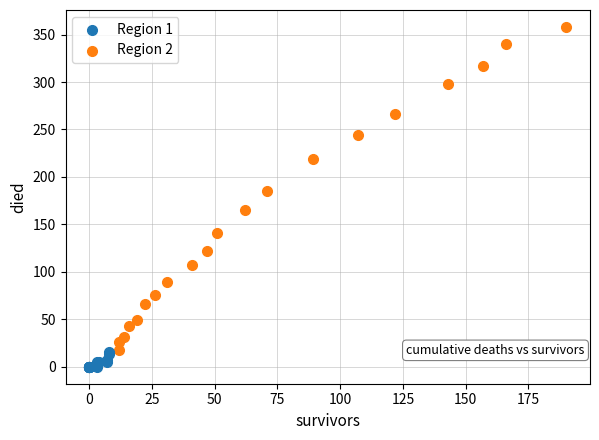

Which series reaches the minimum Y coordinate?

Region 1